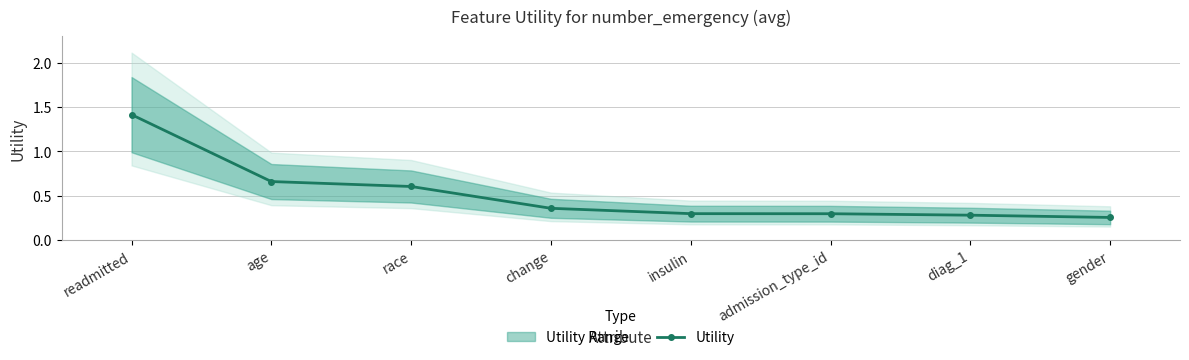

How many lines are shown in the chart?

1